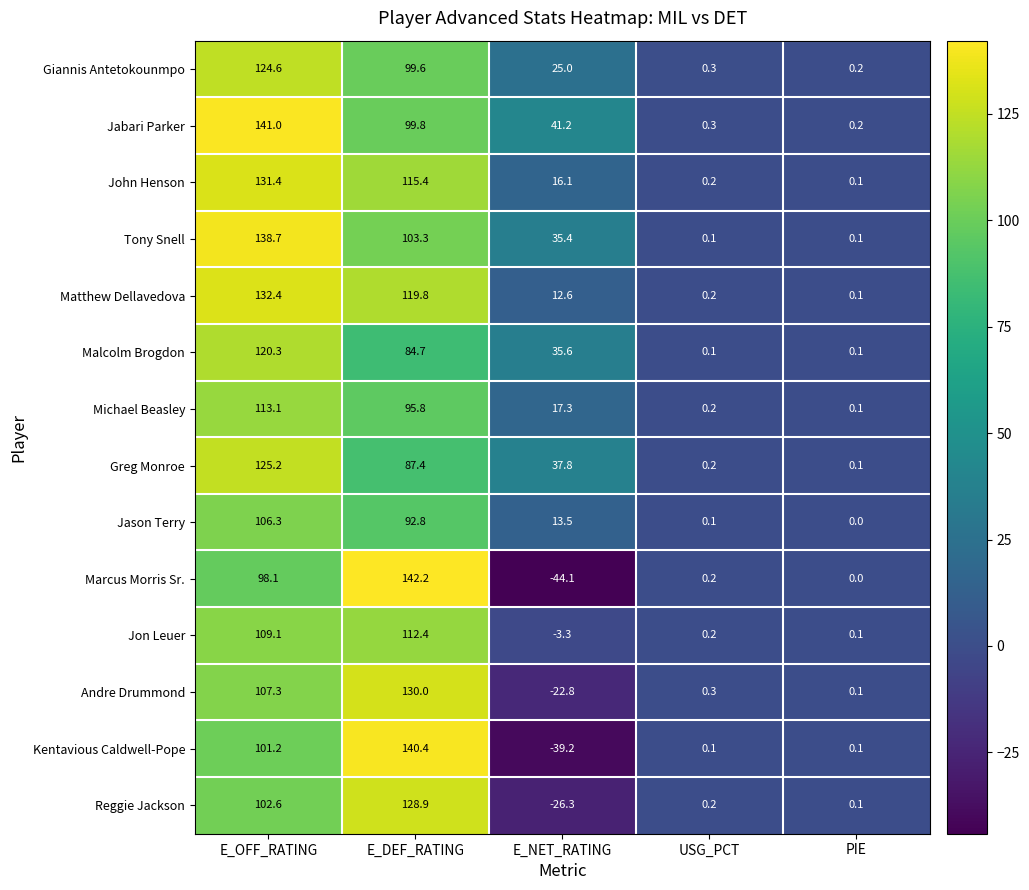

How many categories are shown in the chart?

5